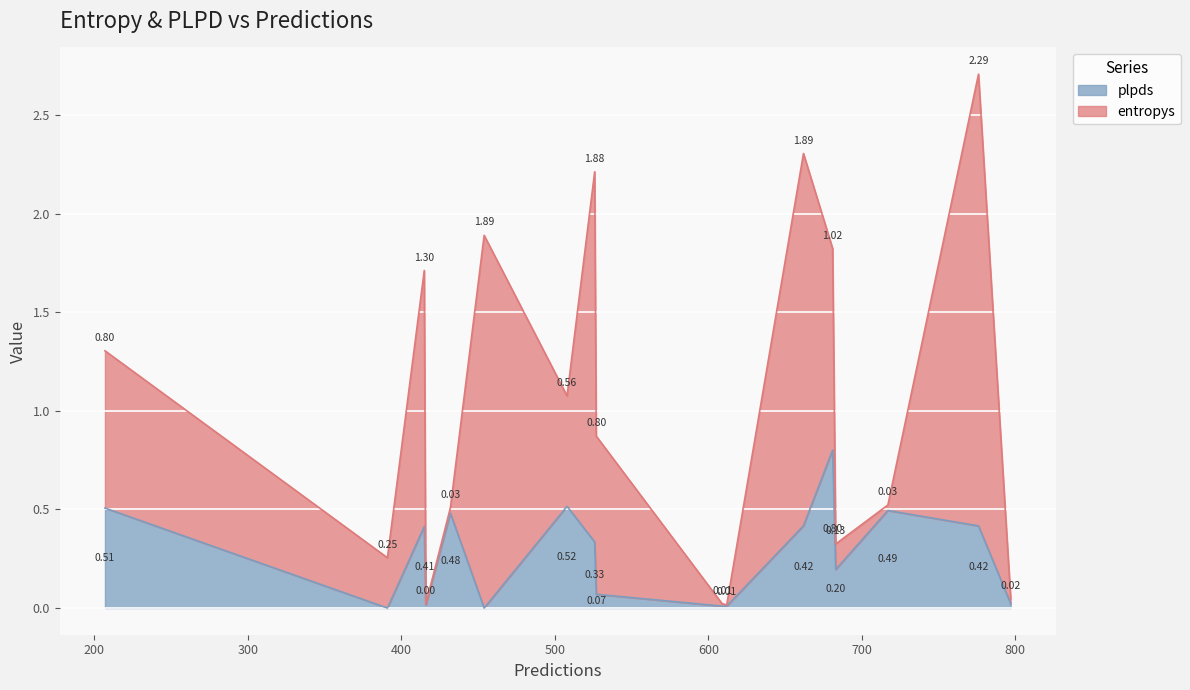

True or false: plpds and entropys intersect in this chart.

True